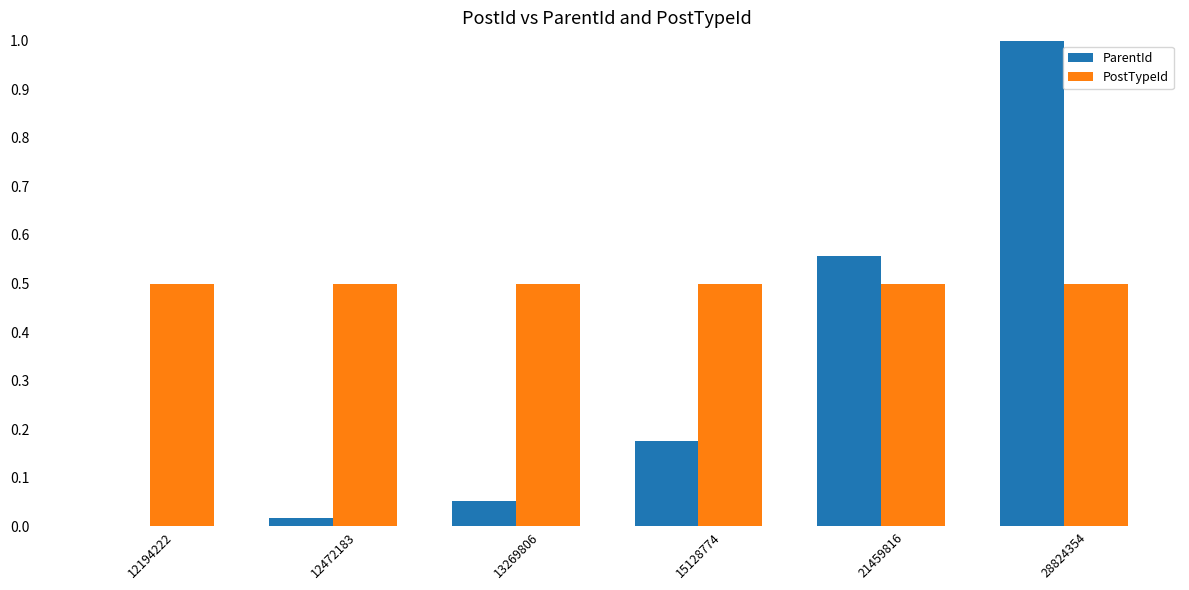

Read the PostTypeId value at 13269806.

0.5